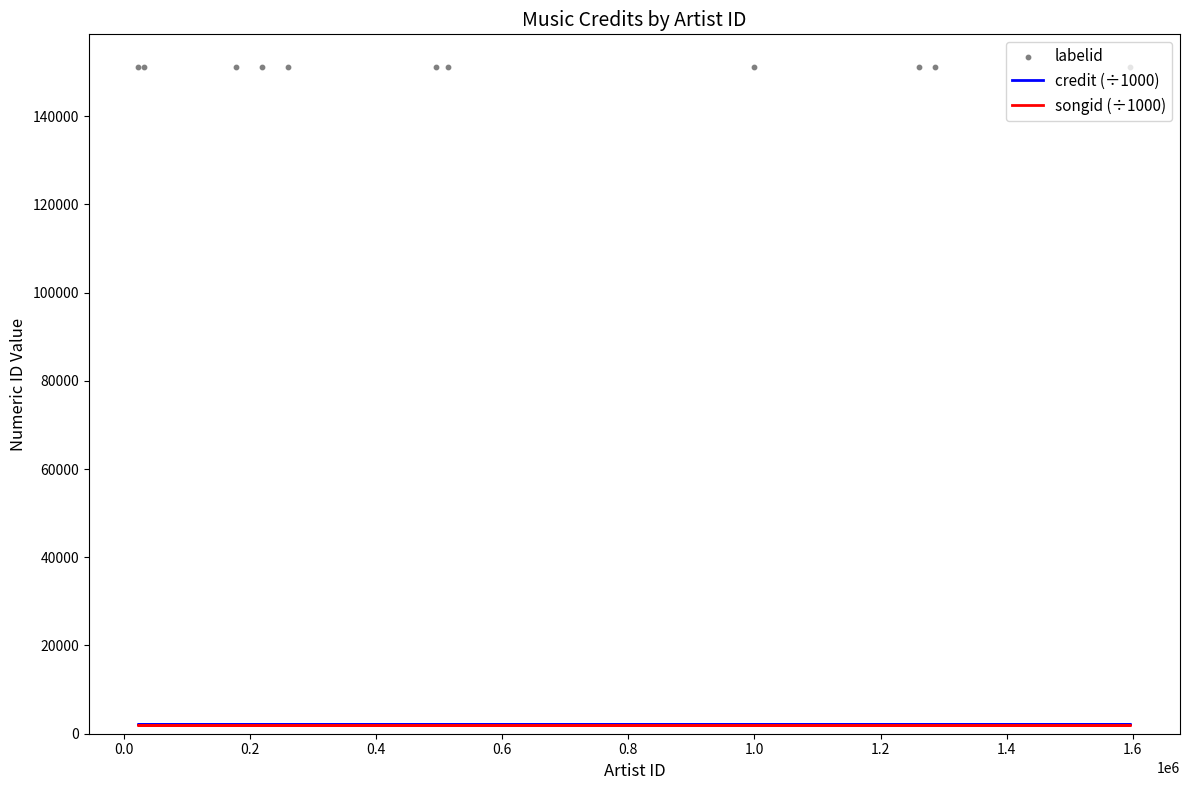

Which series reaches the maximum Y coordinate?

labelid